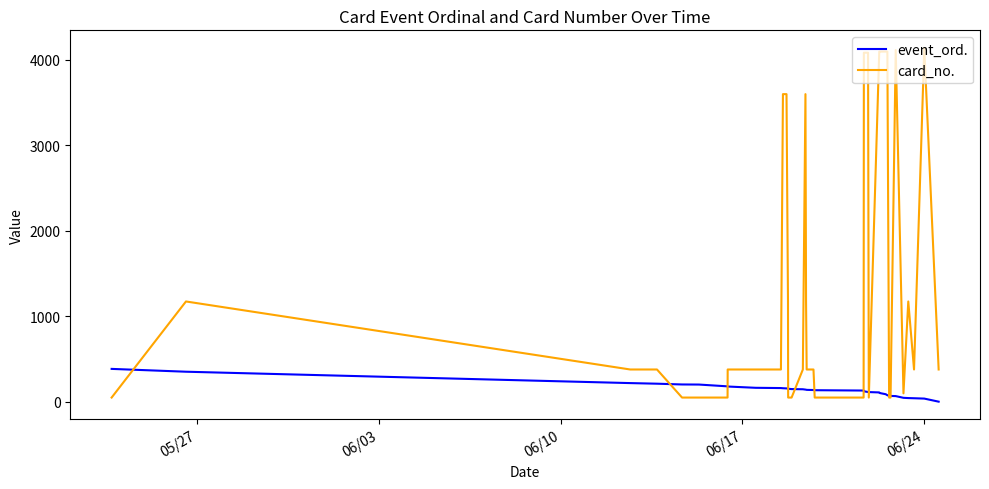

Which series has the largest total across all categories?

card_no.